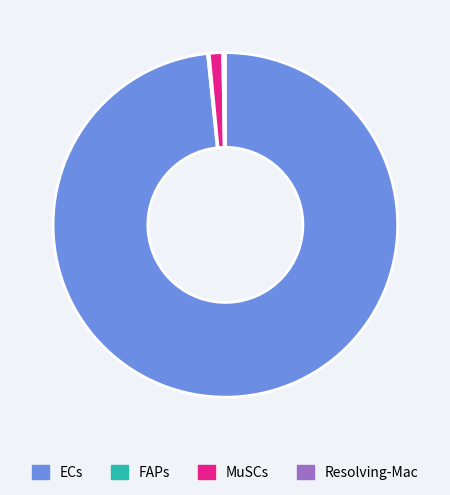

True or false: ECs accounts for 87% of the total.

False